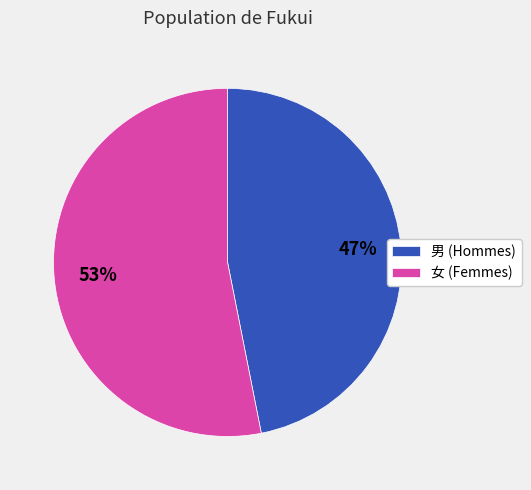

Does any single category account for the majority?

Yes